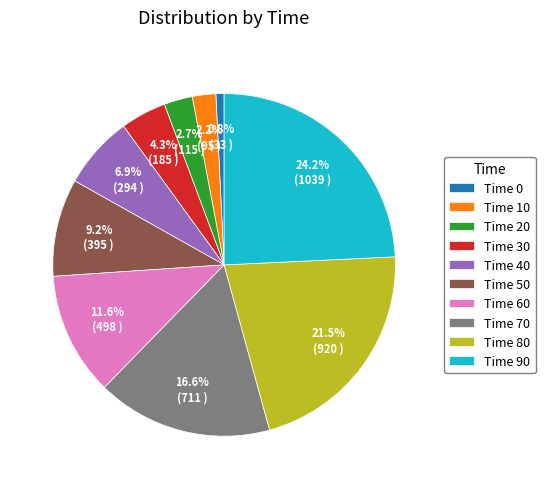

What percentage do Time 40 and Time 30 together represent?

11.2%